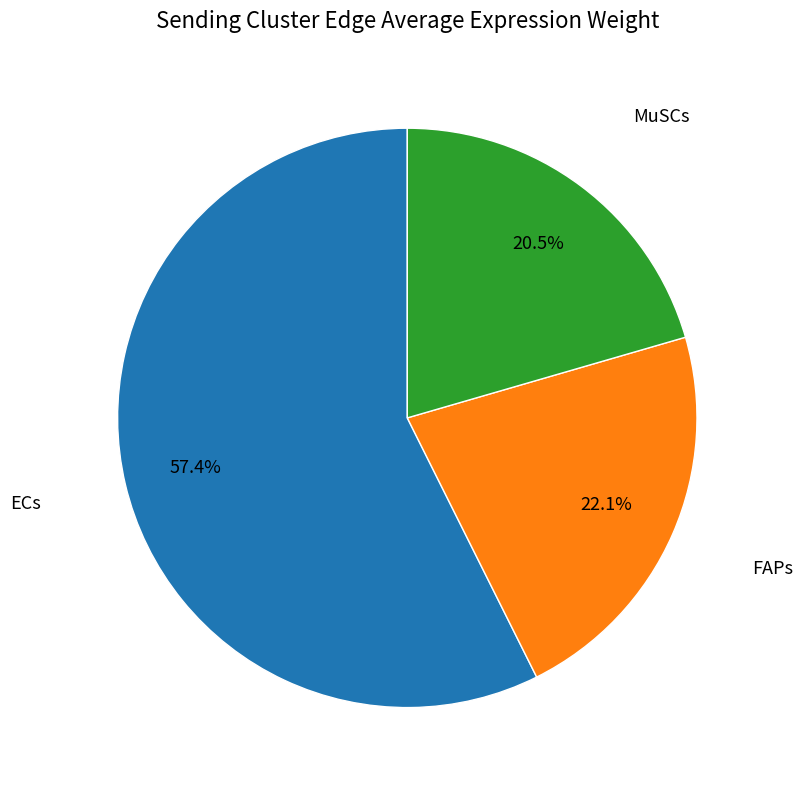

Is there a majority slice in this chart?

Yes